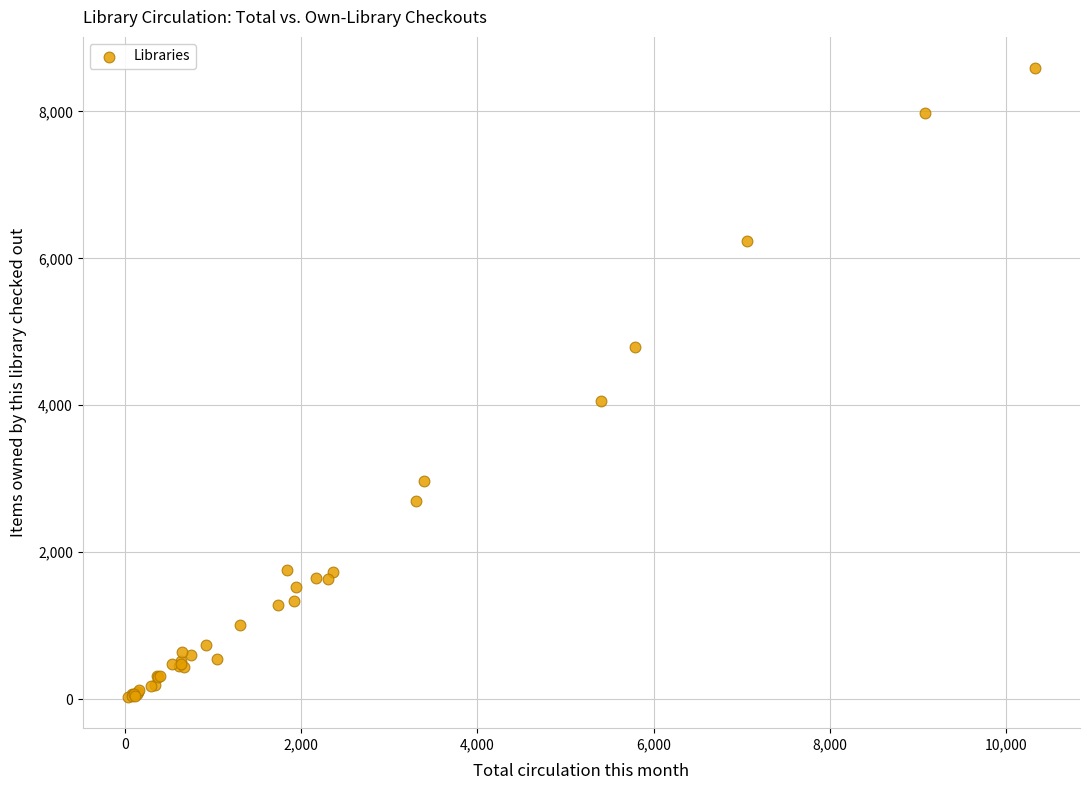

What Y value in the scatter plot is closest to 4309?

4060